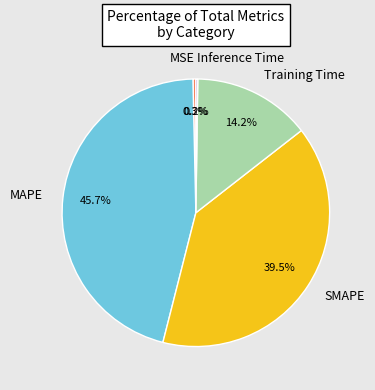

To the nearest percent, what is the average slice percentage?

20%